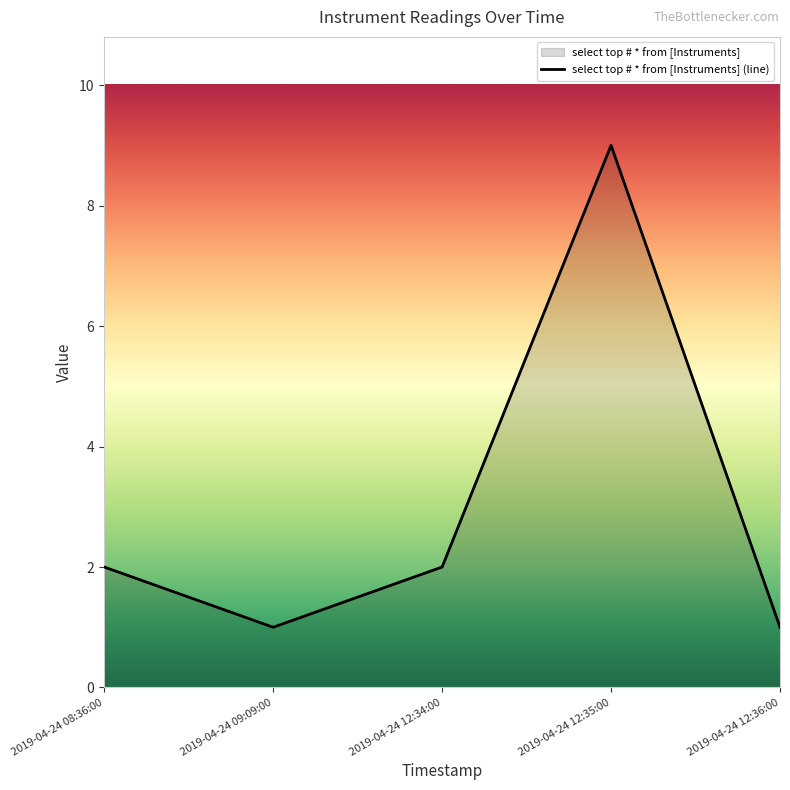

The chart shows a value of 3 at 2019-04-24 12:34:00. True or false?

False